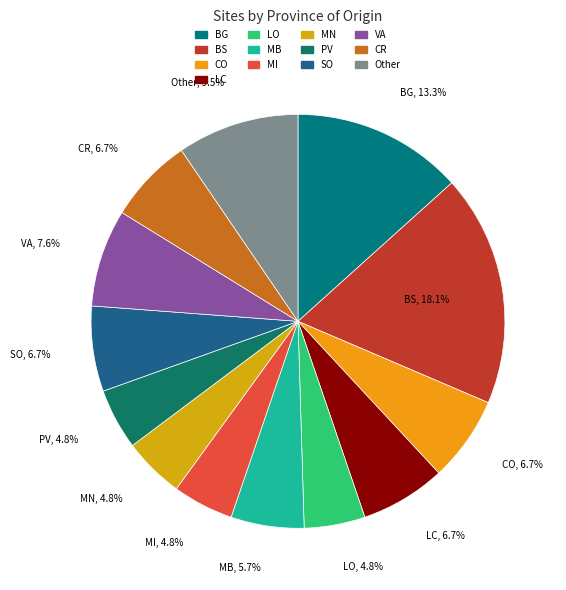

Is it true that LO is 5% of the pie?

True